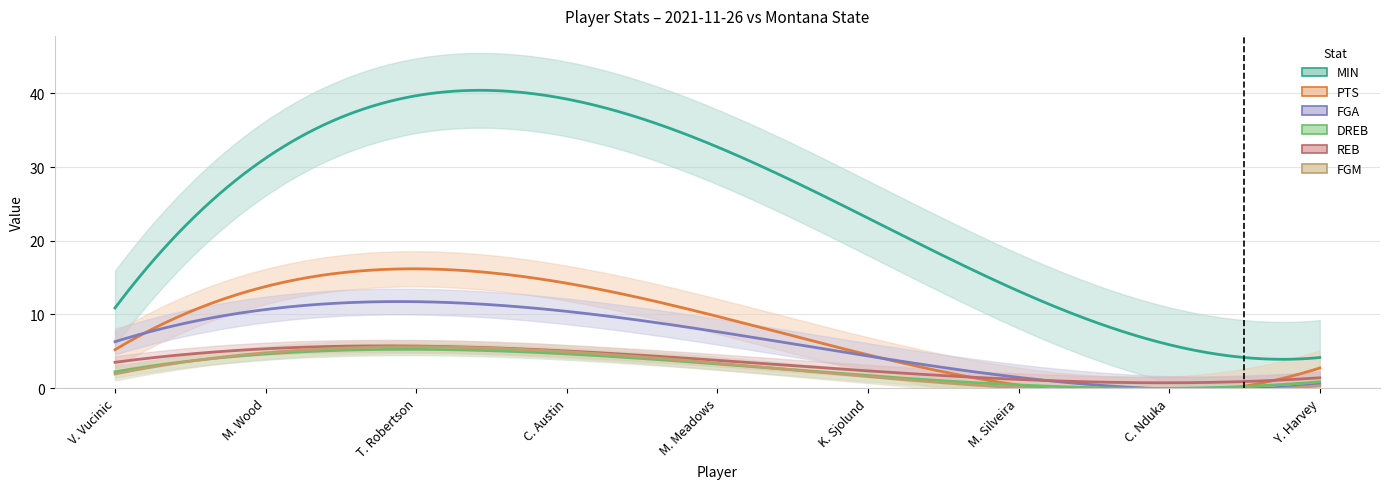

What is the difference between the maximum and second lowest values in the DREB series?

7